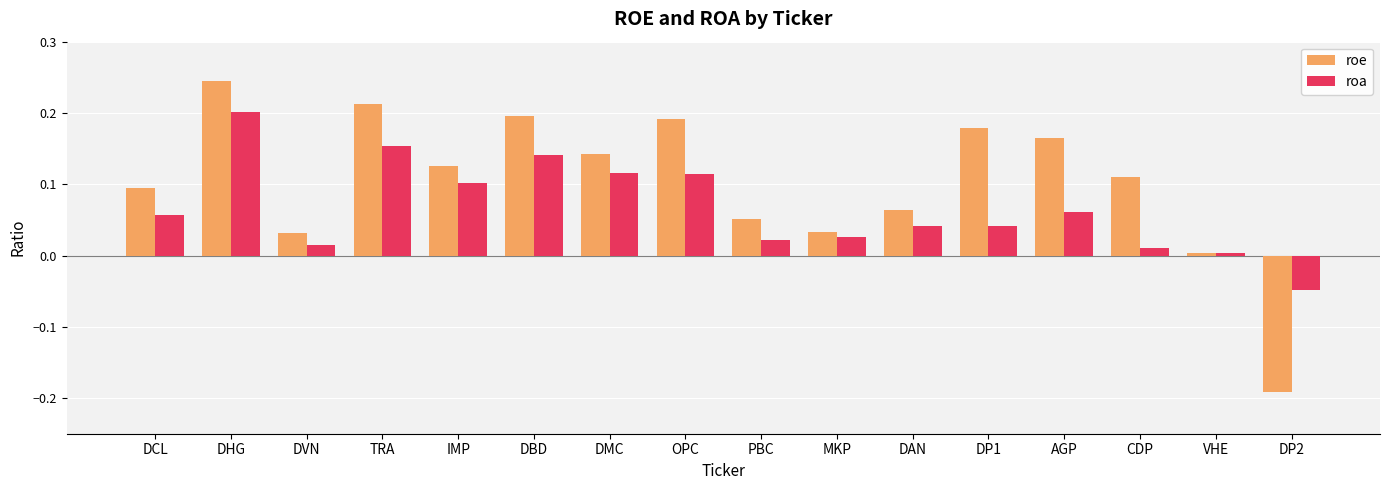

How many categories are shown in the chart?

16